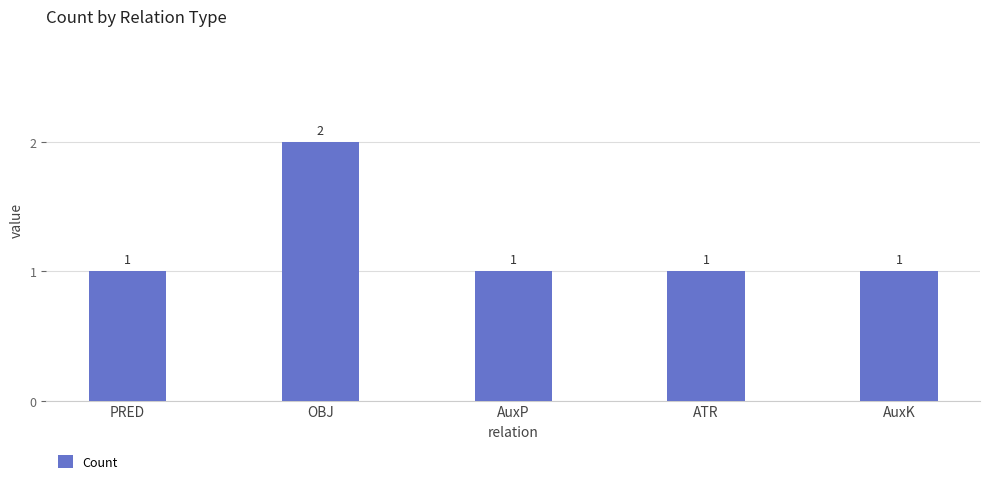

What is the label of the 2nd bar from the left?

OBJ